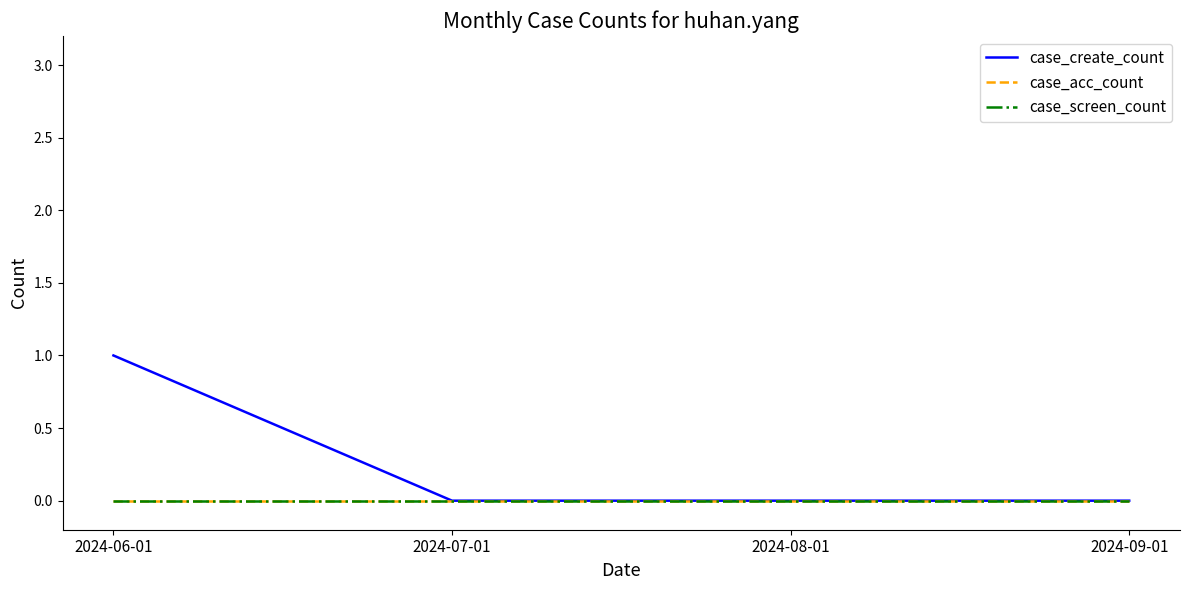

Is this an area chart (filled region under the line)?

No